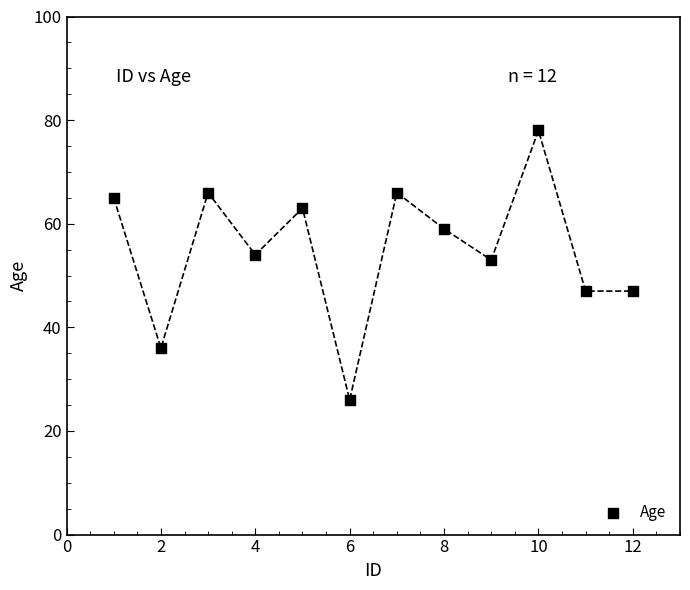

What is the average Y value?

55